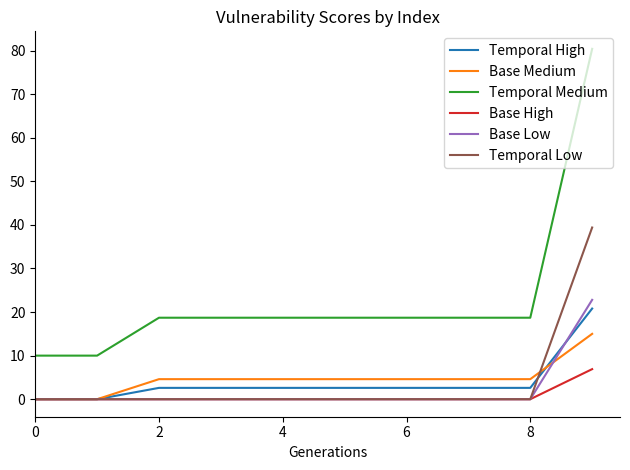

What is the highest value of the Base High series?

6.9